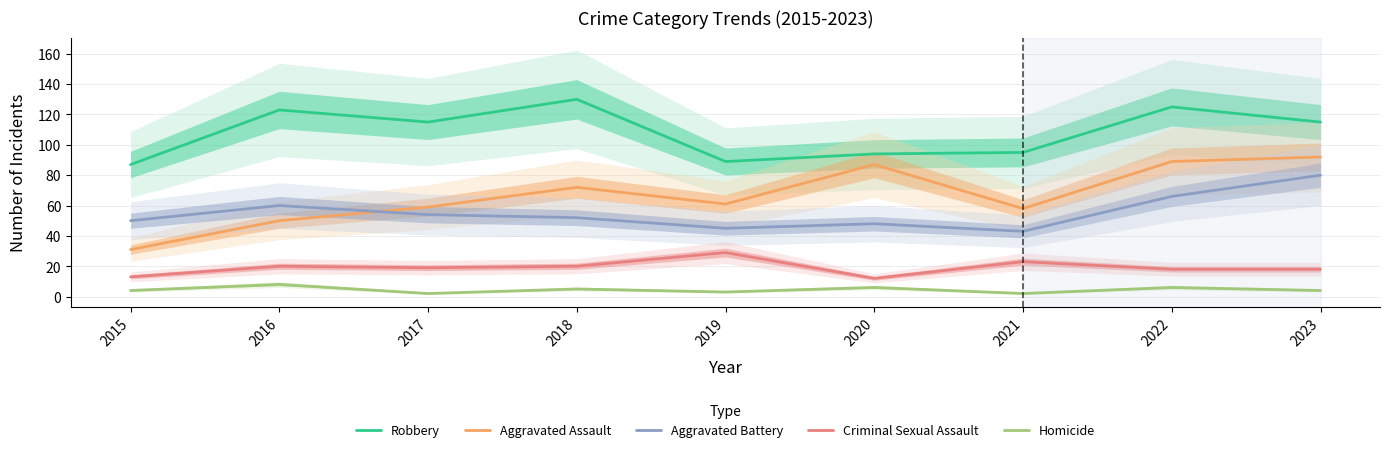

The Aggravated Assault series shows 59 at 2017. True or false?

True